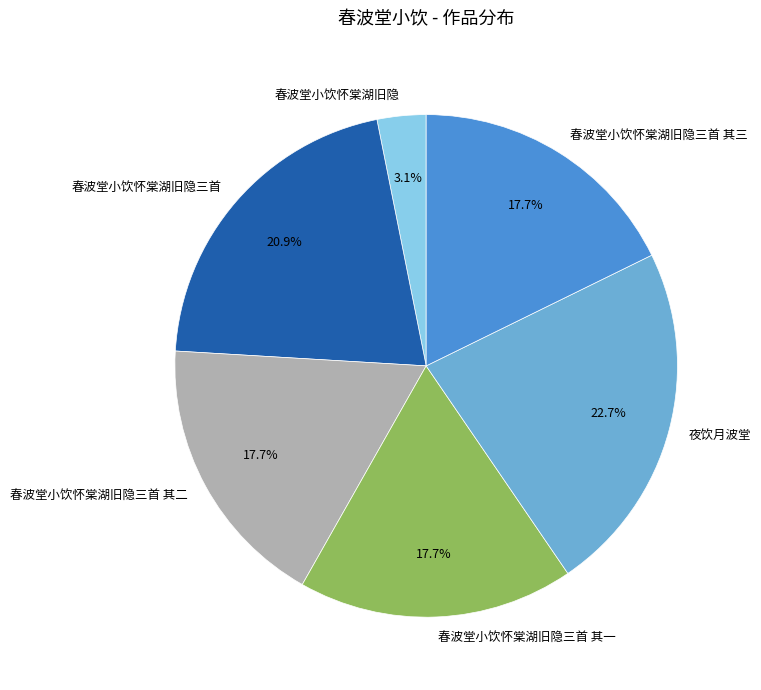

What is the ratio of the value at 春波堂小饮怀棠湖旧隐三首 其一 to the value at 夜饮月波堂?

0.8